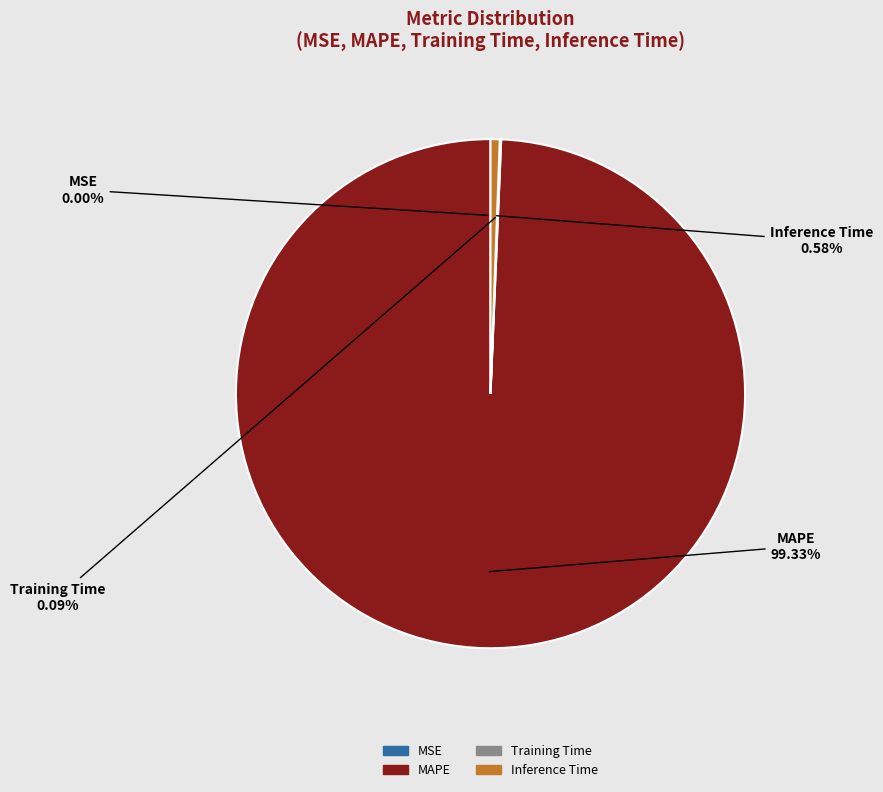

What percentage is NOT represented by Inference Time?

99.4%